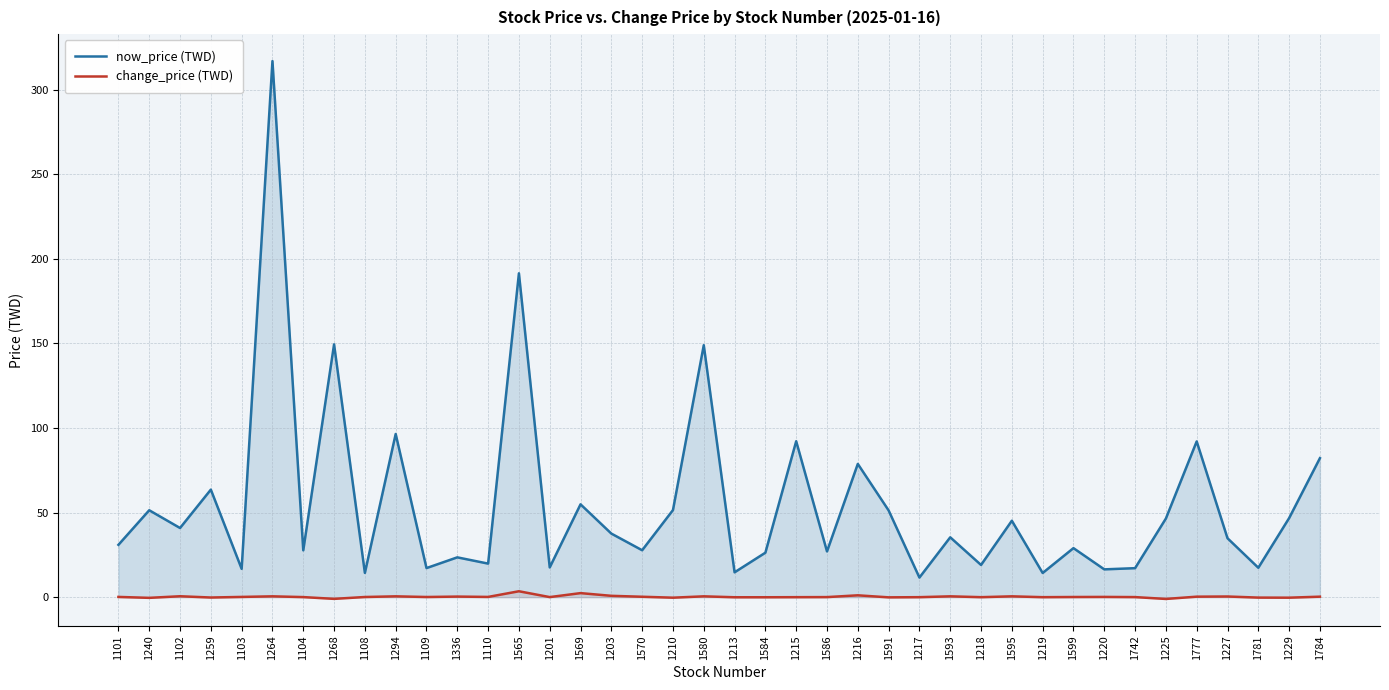

At how many categories does at least one series exceed 32?

21